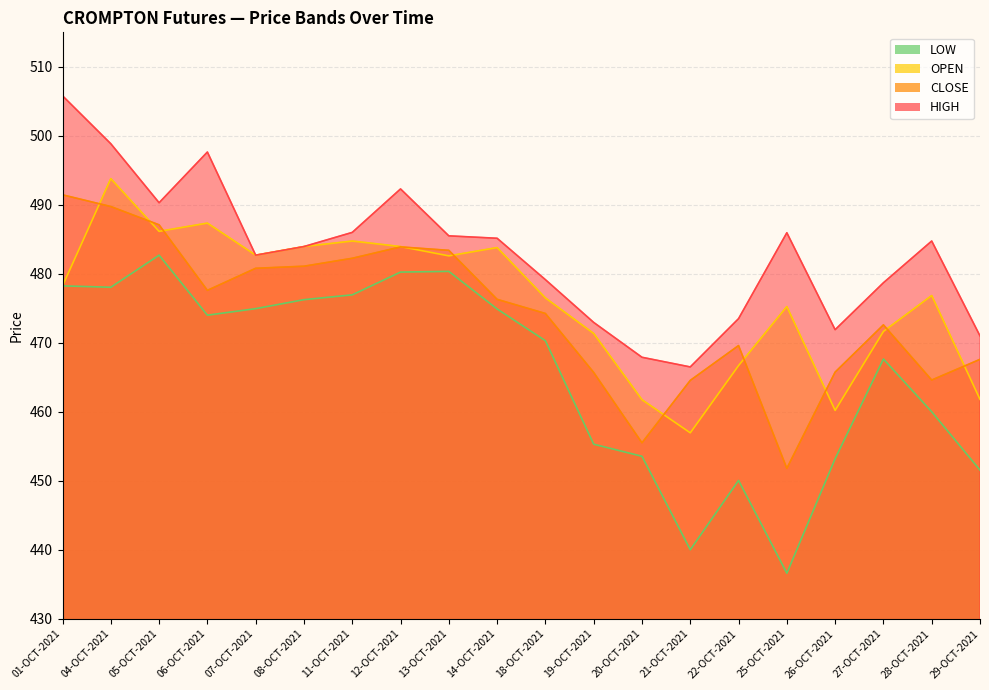

What is the label of the 15th point from the right?

08-OCT-2021